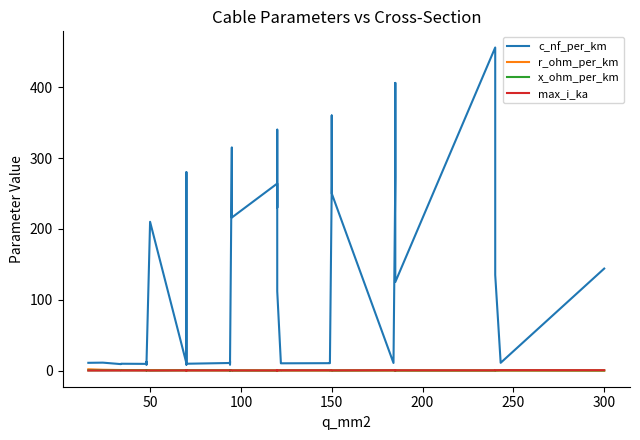

What is the highest value of the x_ohm_per_km series?

0.5